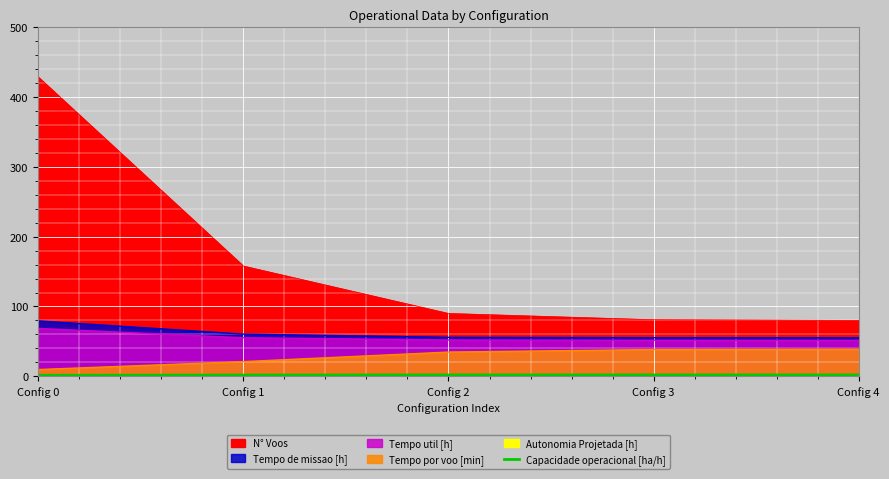

Which category has the lowest value across all series?

Config 0